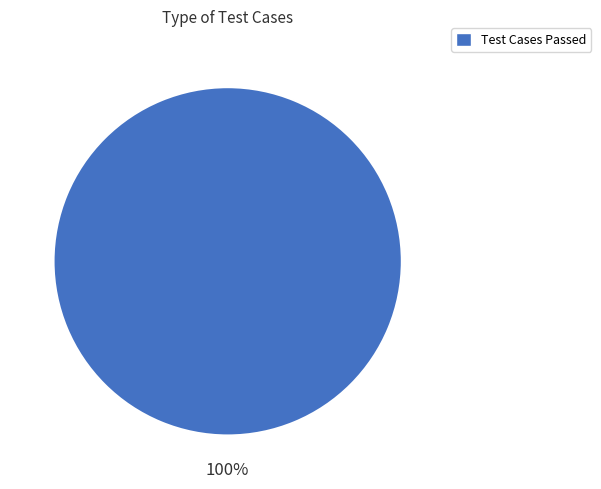

Is there any slice that represents more than half of the pie?

Yes